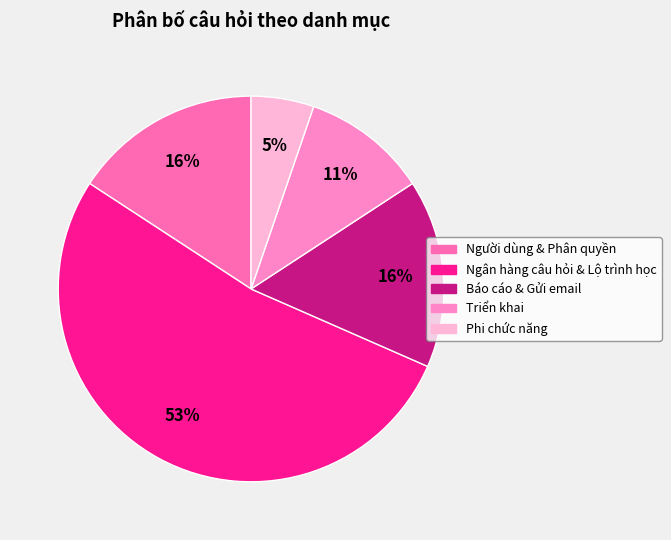

Which slice represents more than half of the pie?

Ngân hàng câu hỏi & Lộ trình học